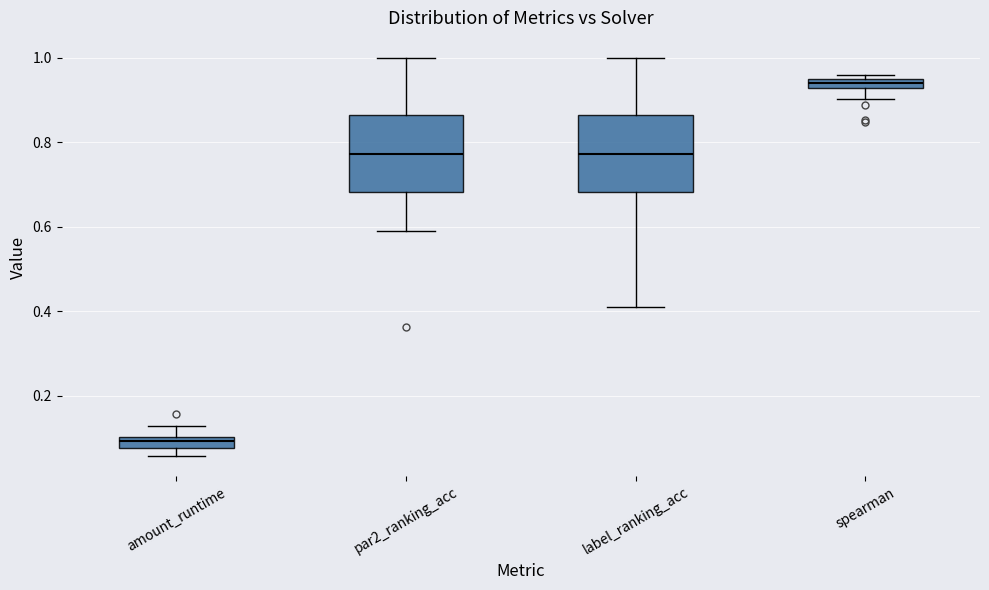

Which box has the highest median line?

spearman